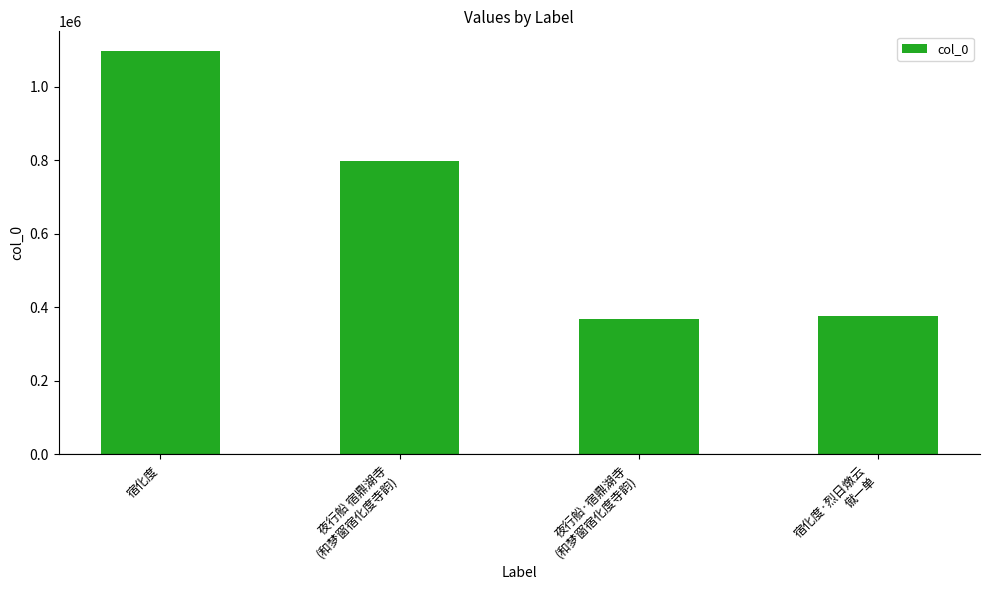

The value at 夜行船 宿鼎湖寺
(和梦窗宿化度寺韵) is 438196. True or false?

False